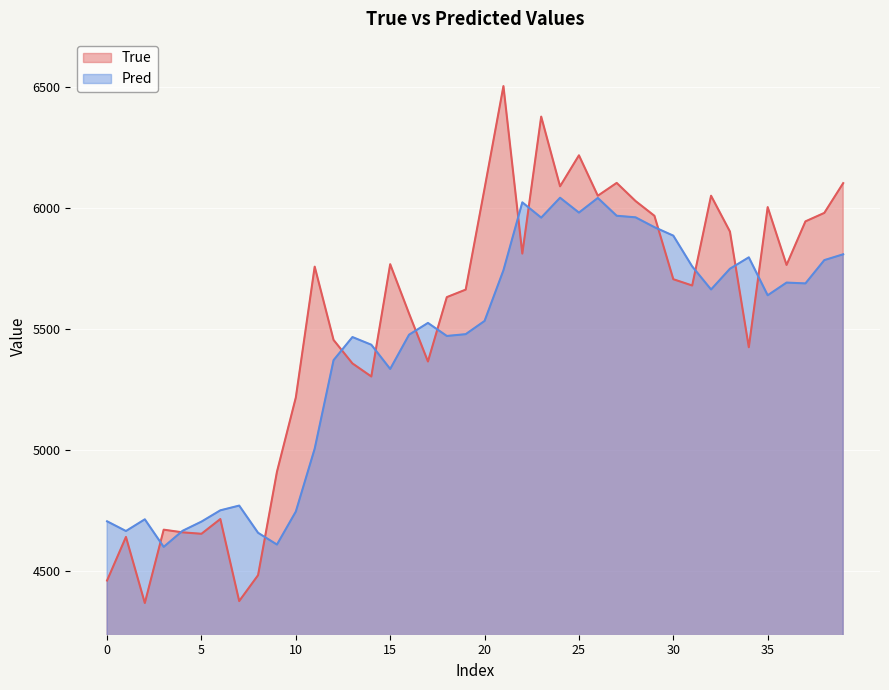

What is the sum of all Pred values?

216843.4